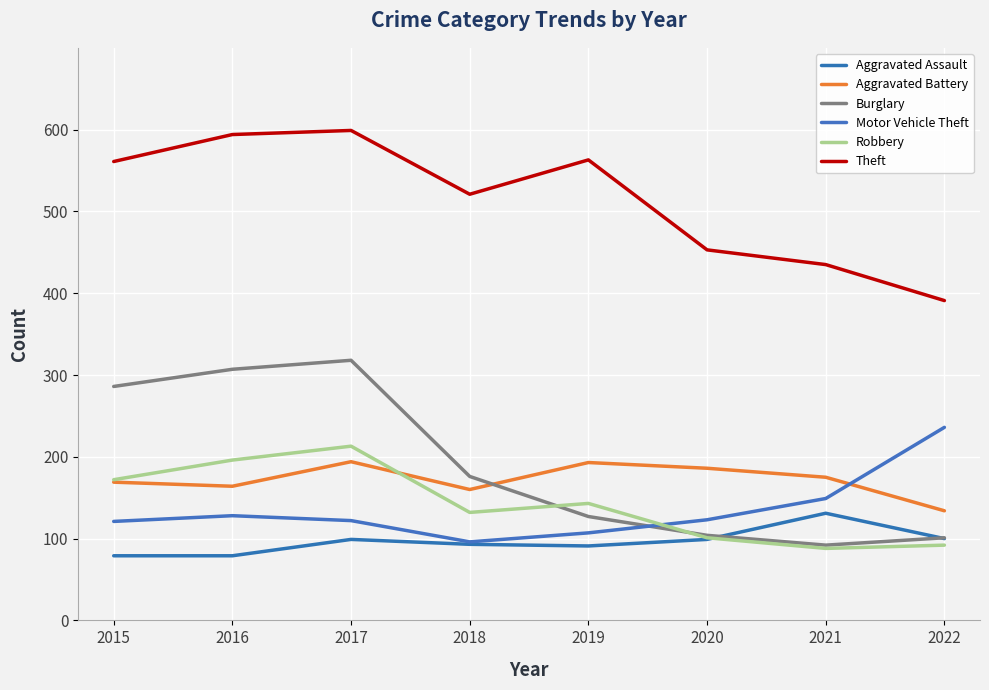

Read the Theft value at 2019, to the nearest 10.

560